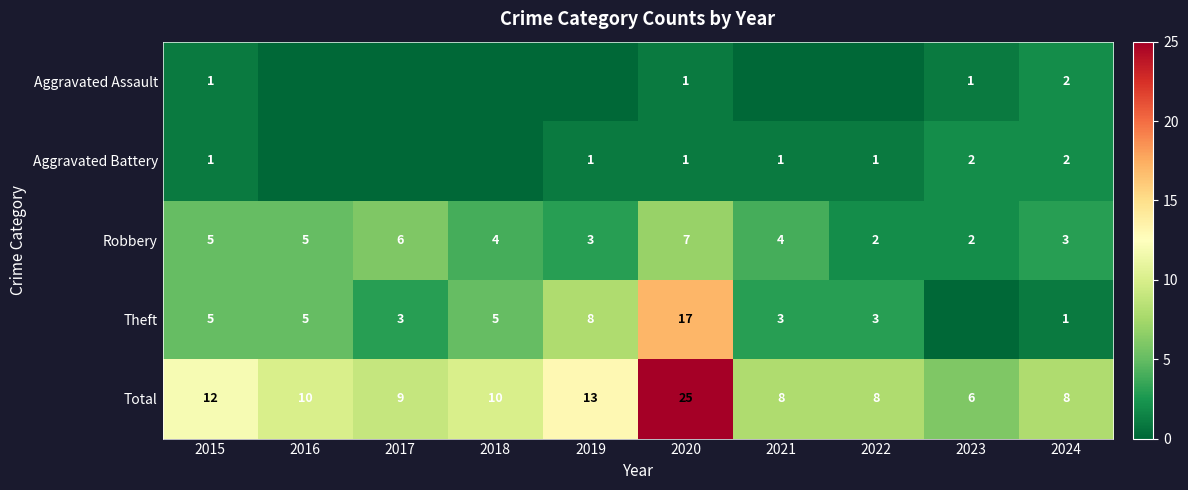

How many values in the Robbery series exceed 4?

4